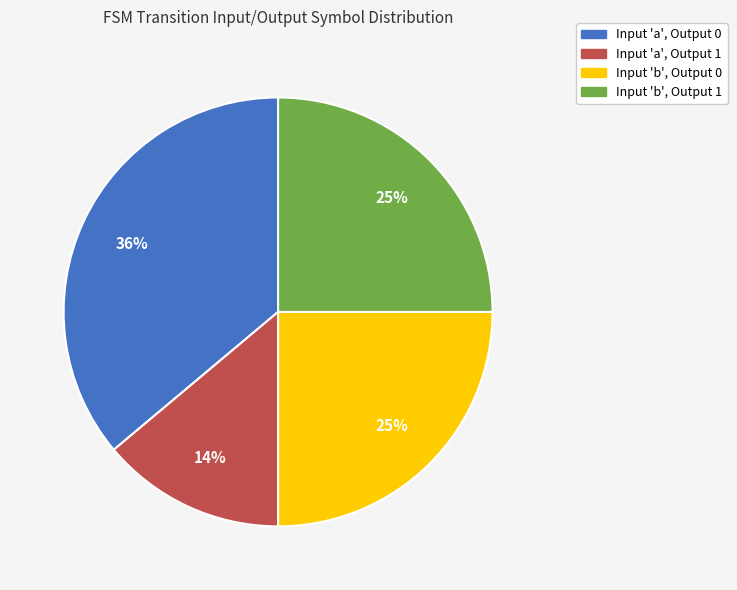

Does any single category account for the majority?

No